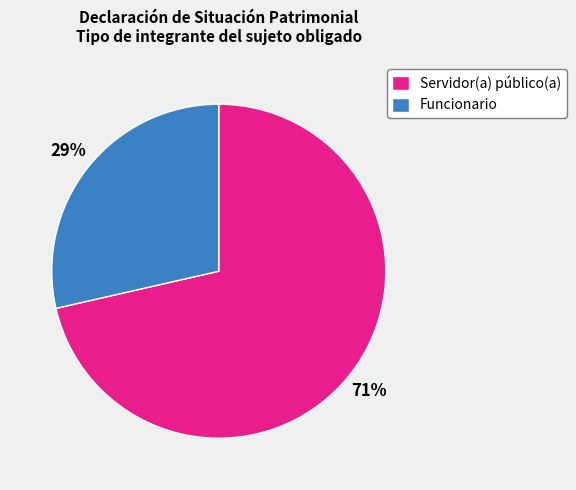

Approximately how many times larger is the value at Funcionario compared to Servidor(a) público(a)?

0.4